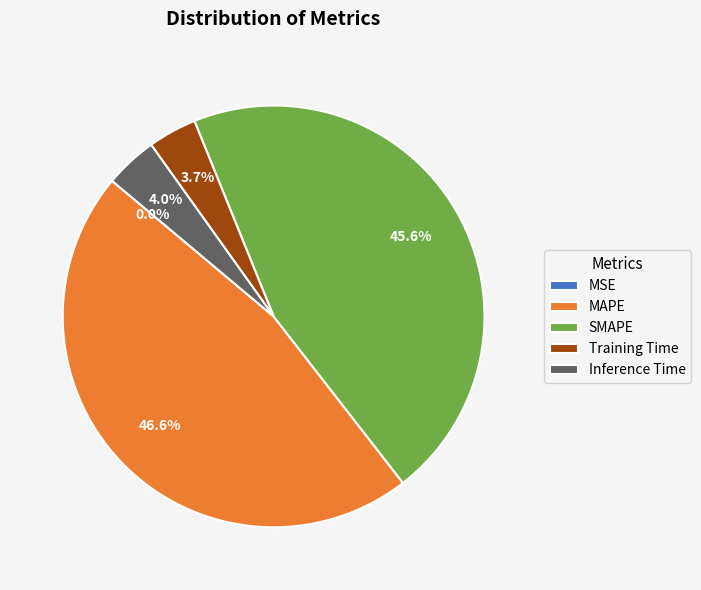

To the nearest percent, what is the combined percentage of SMAPE and Inference Time?

50%